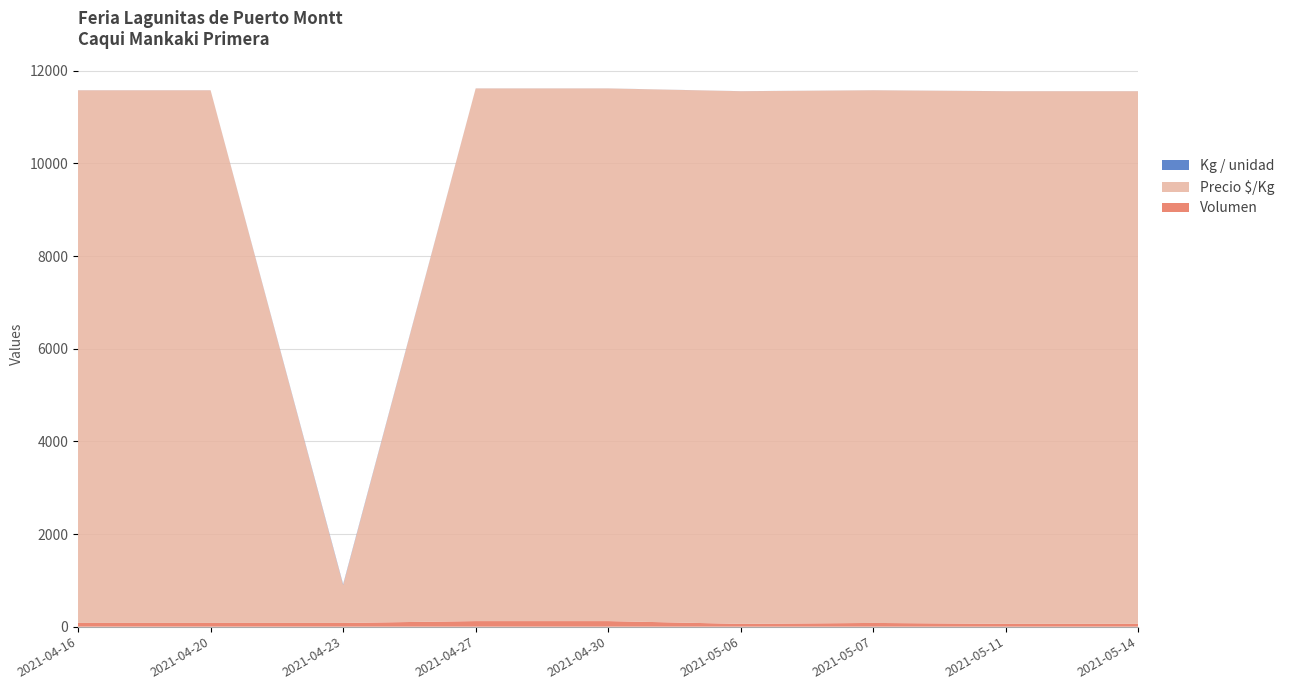

Reading left to right, transcribe all the data shown in this chart.

Volumen: 2021-04-16=80	2021-04-20=80	2021-04-23=80	2021-04-27=120	2021-04-30=120	2021-05-06=60	2021-05-07=80	2021-05-11=60	2021-05-14=60
Precio $/Kg: 2021-04-16=11500	2021-04-20=11500	2021-04-23=821	2021-04-27=11500	2021-04-30=11500	2021-05-06=11500	2021-05-07=11500	2021-05-11=11500	2021-05-14=11500
Kg / unidad: 2021-04-16=1	2021-04-20=1	2021-04-23=14	2021-04-27=1	2021-04-30=1	2021-05-06=1	2021-05-07=1	2021-05-11=1	2021-05-14=1